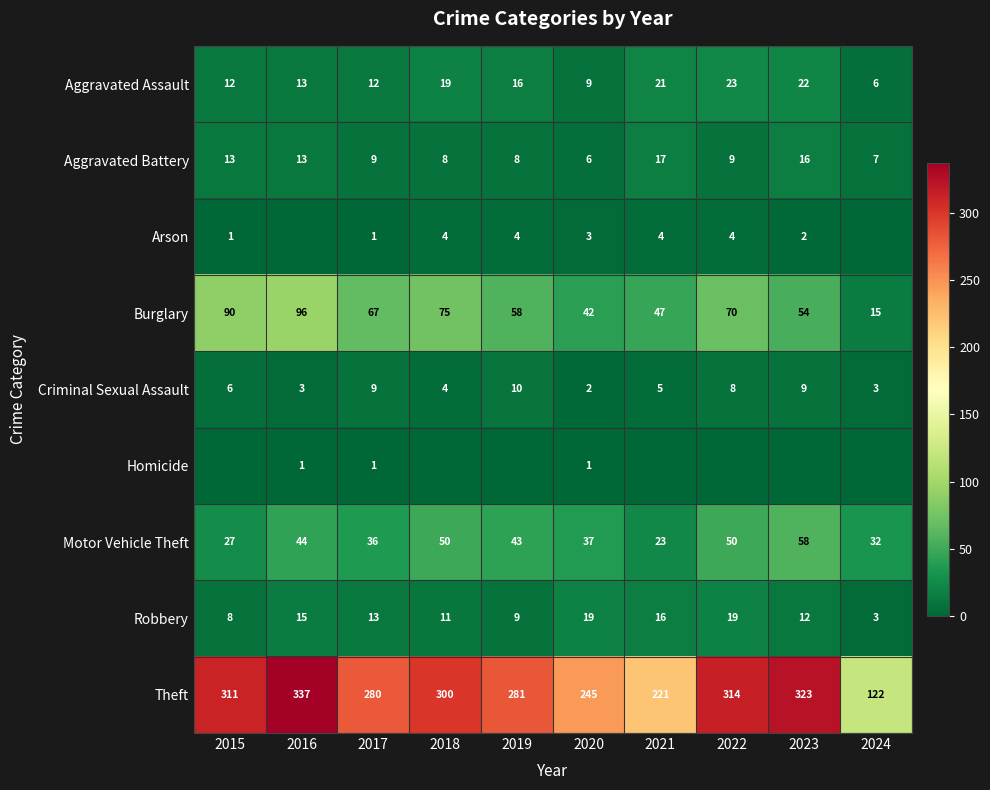

What is the spread (max minus min) of values at 2024?

122